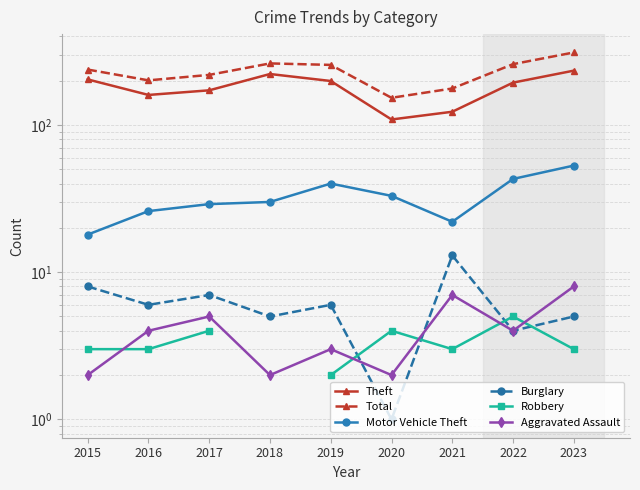

How many lines are shown in the chart?

6